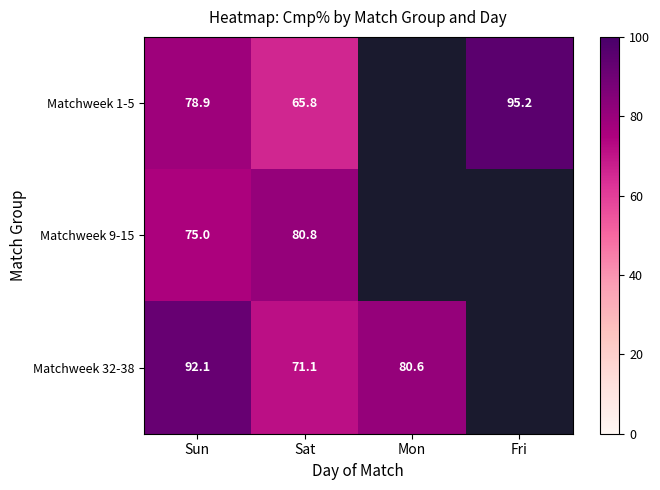

Which has a higher value, Fri or Sat?

Fri